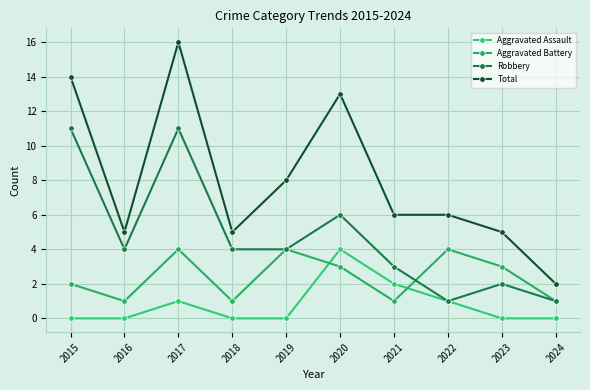

Reading left to right, list all the values displayed in this chart.

Aggravated Assault: 0	0	1	0	0	4	2	1	0	0
Aggravated Battery: 2	1	4	1	4	3	1	4	3	1
Robbery: 11	4	11	4	4	6	3	1	2	1
Total: 14	5	16	5	8	13	6	6	5	2